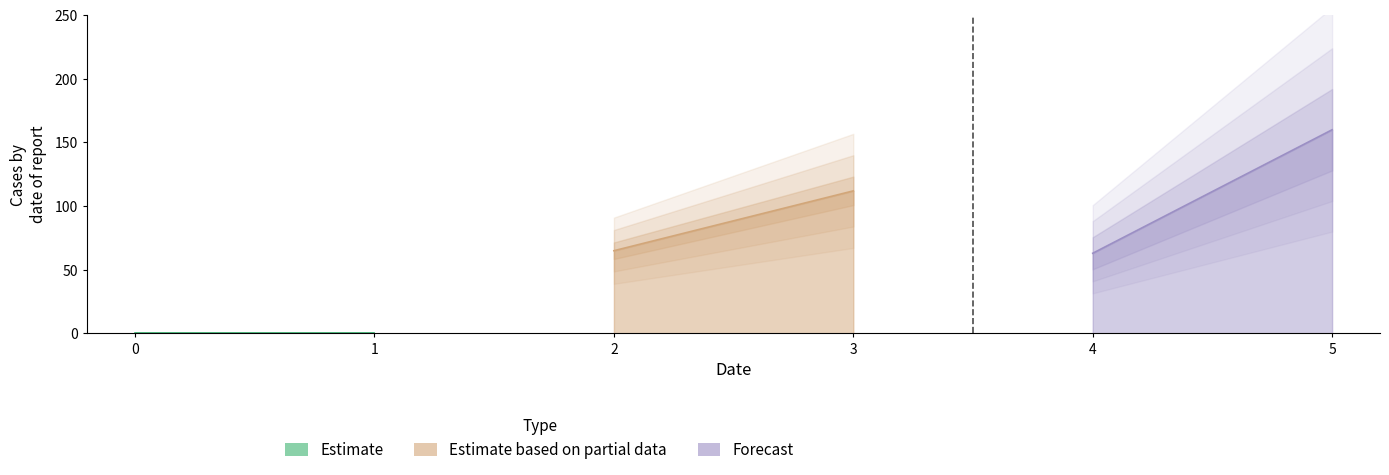

True or false: 3 and 1 intersect in this chart.

False